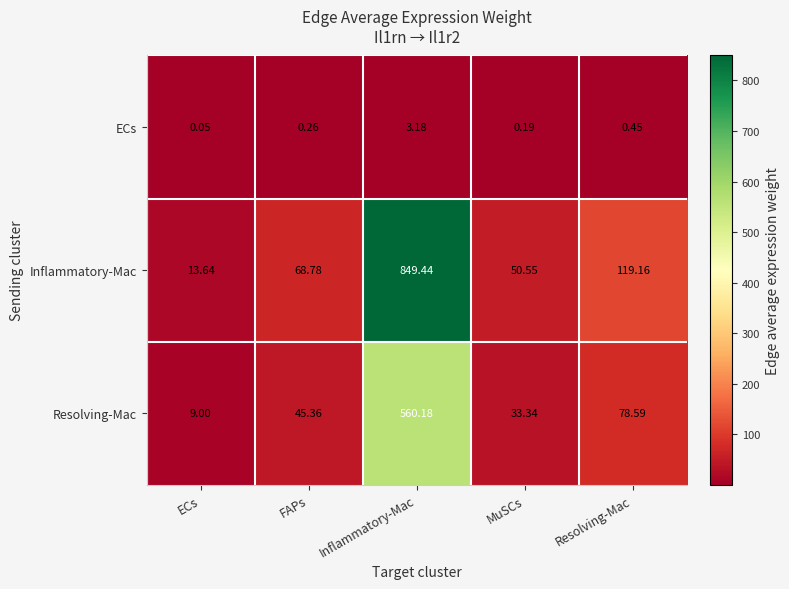

Rank the series by their maximum value, from highest to lowest.

Inflammatory-Mac, Resolving-Mac, ECs